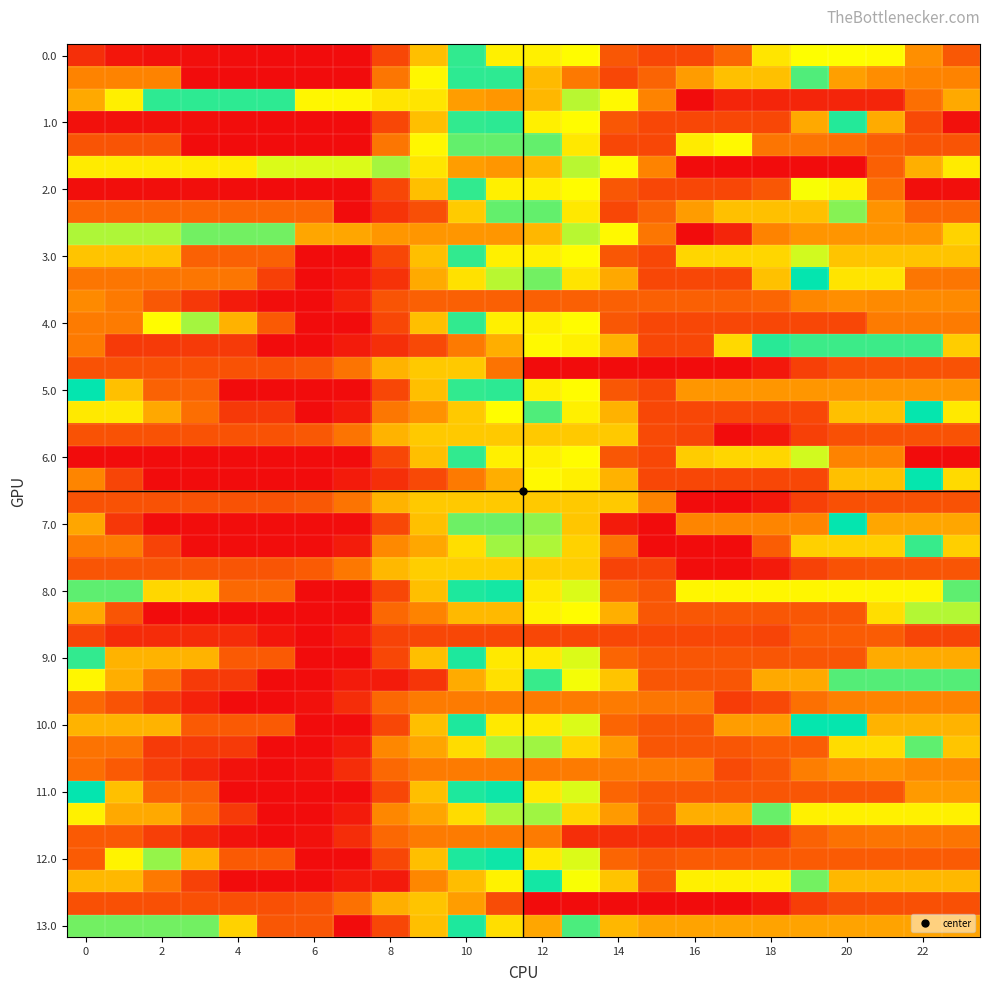

Which category has the highest value across all series?

15